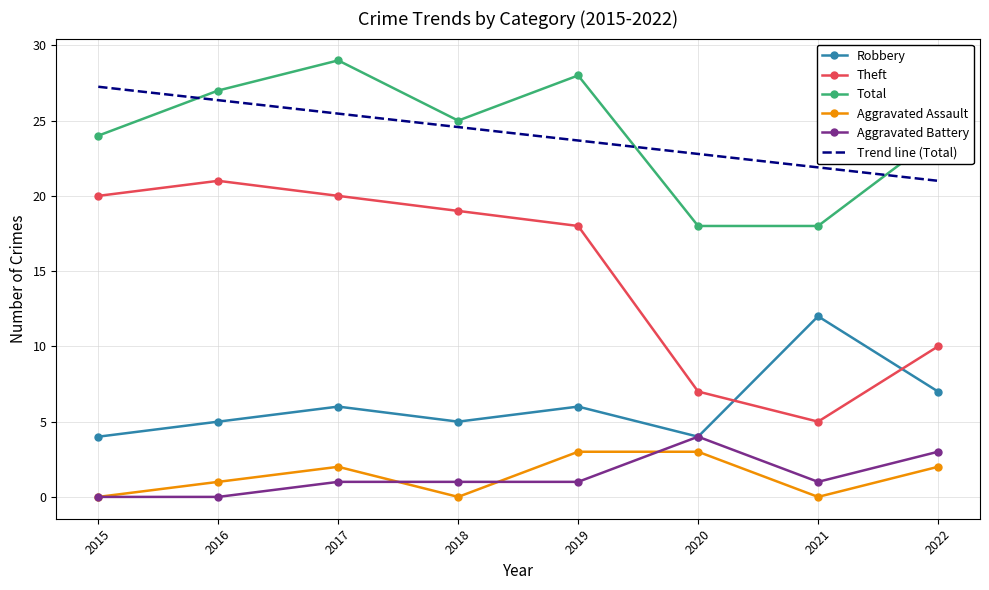

Is it true that Total equals 18.0 at 2021?

True